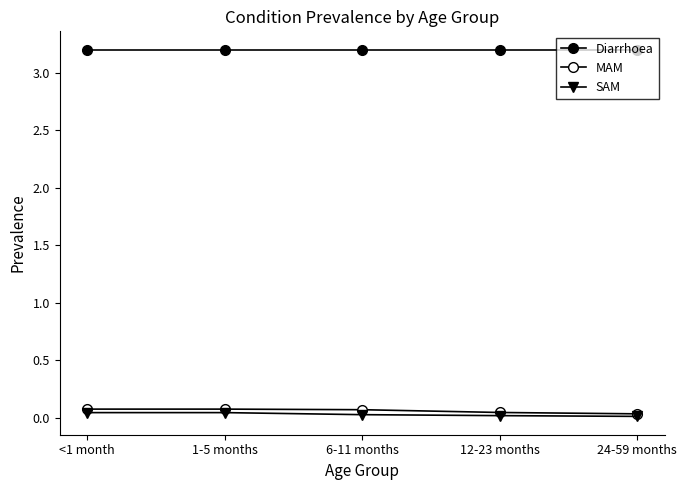

Reading right to left, list all the values displayed in this chart.

Diarrhoea: 24-59 months=3.2	12-23 months=3.2	6-11 months=3.2	1-5 months=3.2	<1 month=3.2
MAM: 24-59 months=0.0	12-23 months=0.0	6-11 months=0.1	1-5 months=0.1	<1 month=0.1
SAM: 24-59 months=0.0	12-23 months=0.0	6-11 months=0.0	1-5 months=0.0	<1 month=0.0